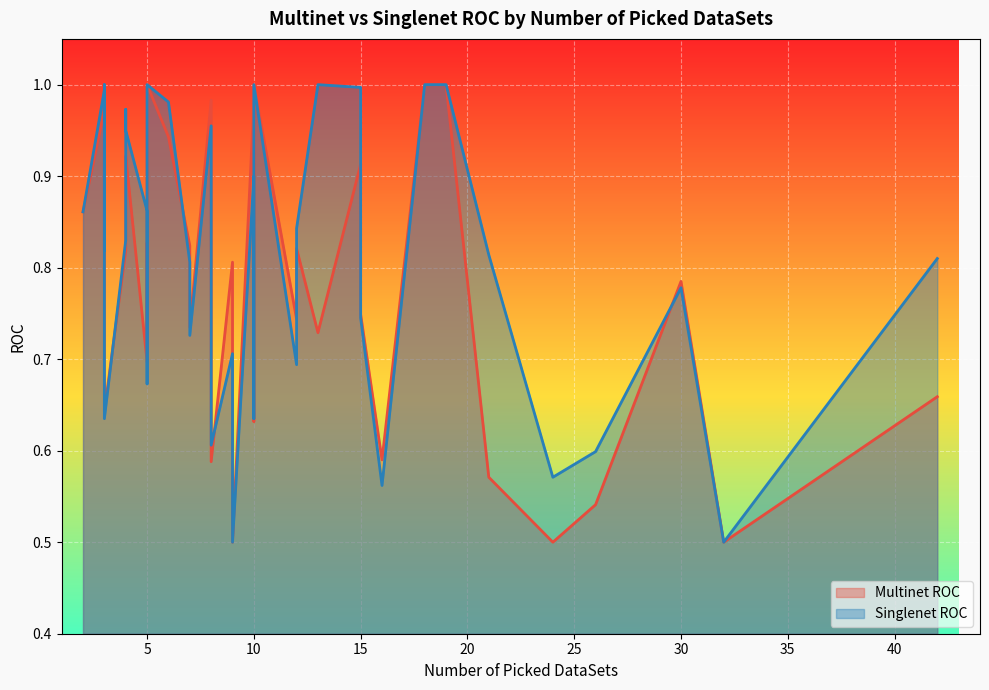

What is the highest value of the Multinet ROC series?

1.0